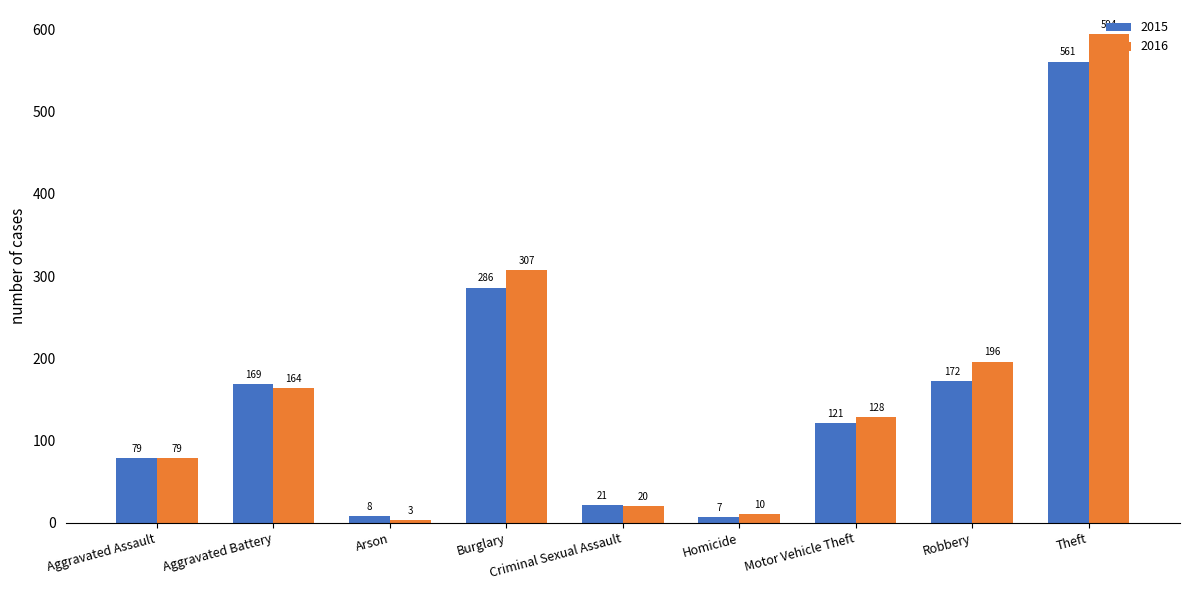

What are all the series names shown in the legend?

2015, 2016